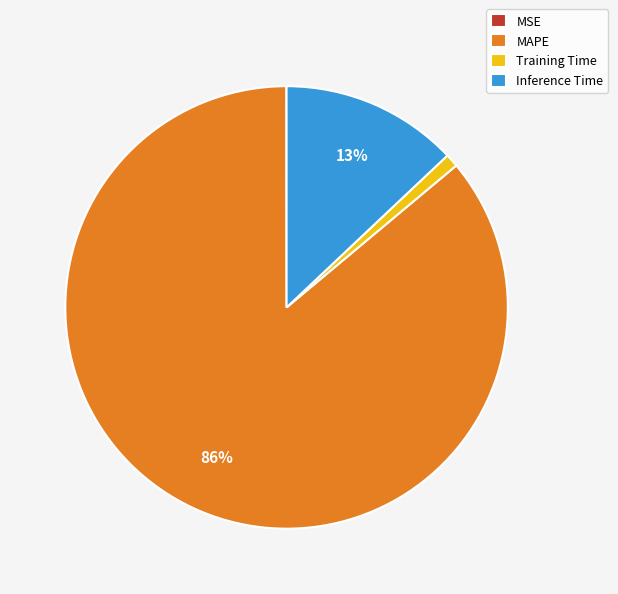

Which category has the biggest portion of the pie?

MAPE